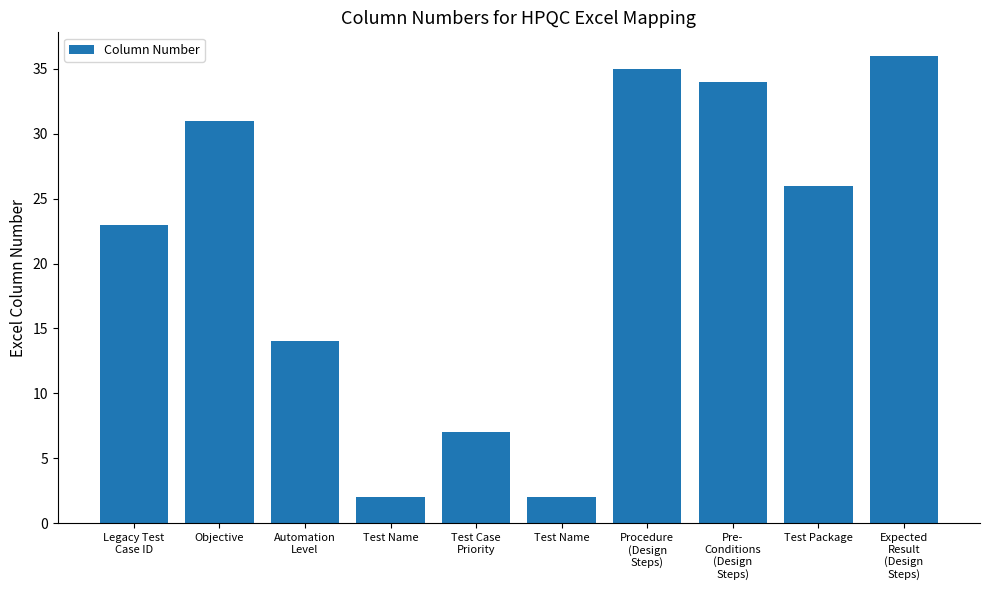

Reading left to right, transcribe all the data shown in this chart.

Legacy Test
Case ID=23	Objective=31	Automation
Level=14	Test Name=2	Test Case
Priority=7	Test Name=2	Procedure
(Design
Steps)=35	Pre-
Conditions
(Design
Steps)=34	Test Package=26	Expected
Result
(Design
Steps)=36